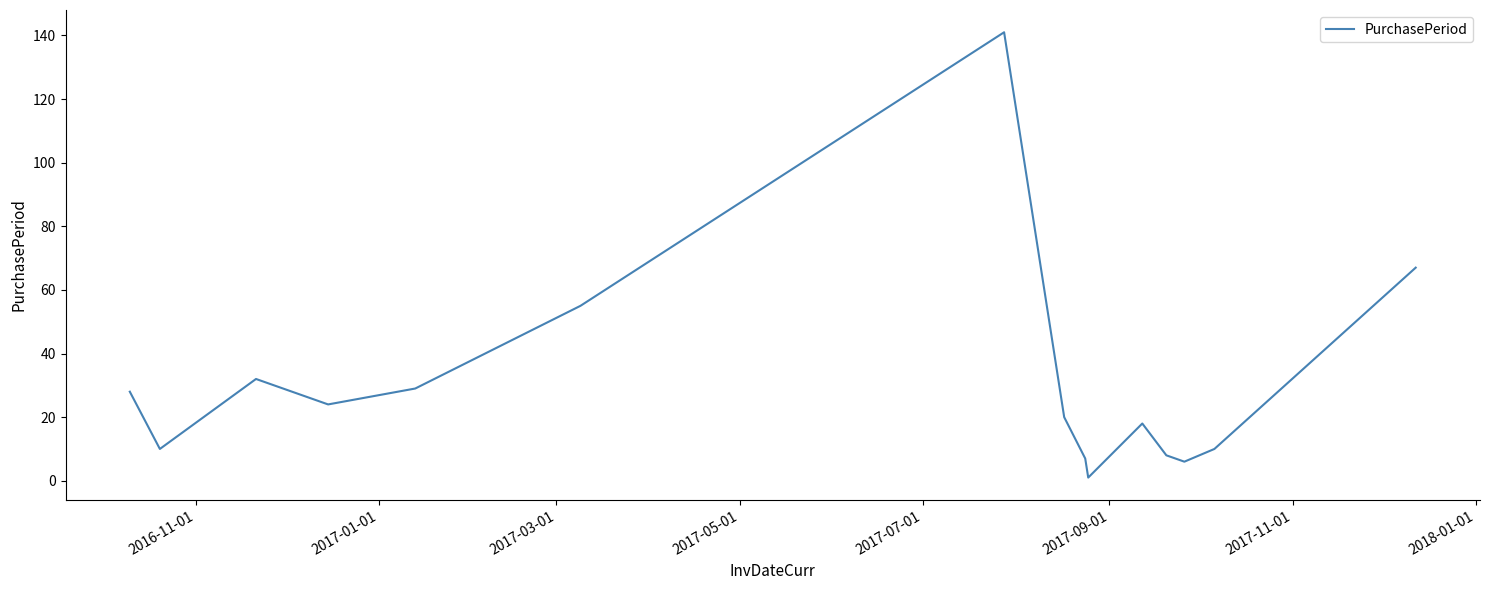

What is the difference between the maximum and minimum values?

140